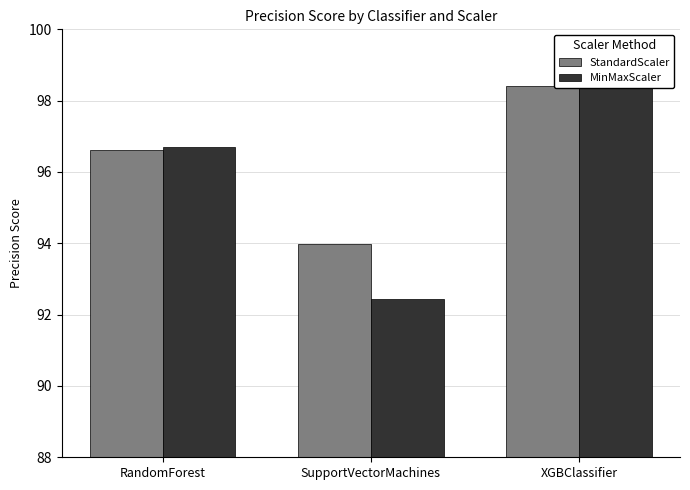

Is it true that MinMaxScaler equals 96.7 at RandomForest?

True